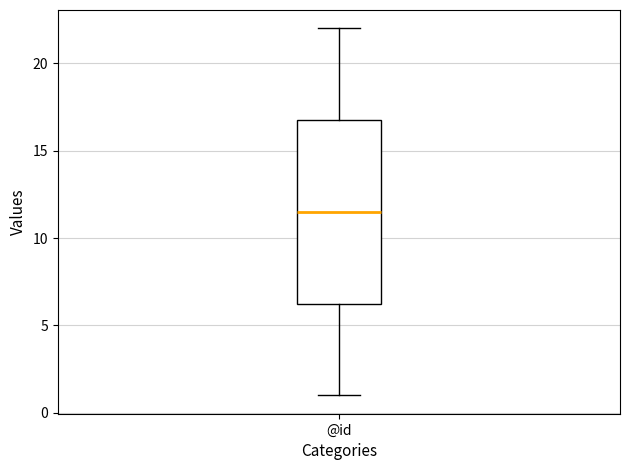

Read this box plot against the y-axis: the position of the median line, the range covered by the box, and the ends of both whiskers. The values are not printed on the chart, so give them approximately, as read against the axis.

median 11.5, box 6.5 to 17.0, whiskers 1.0 to 22.0